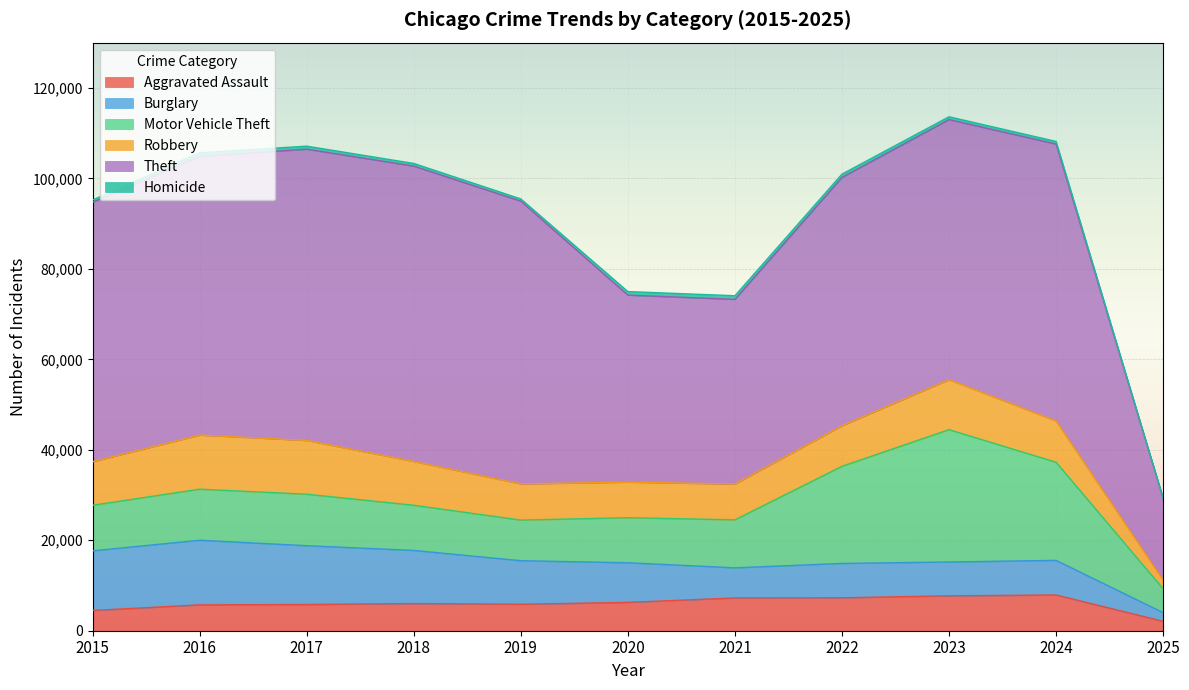

How many values in the Burglary series exceed 8758?

5